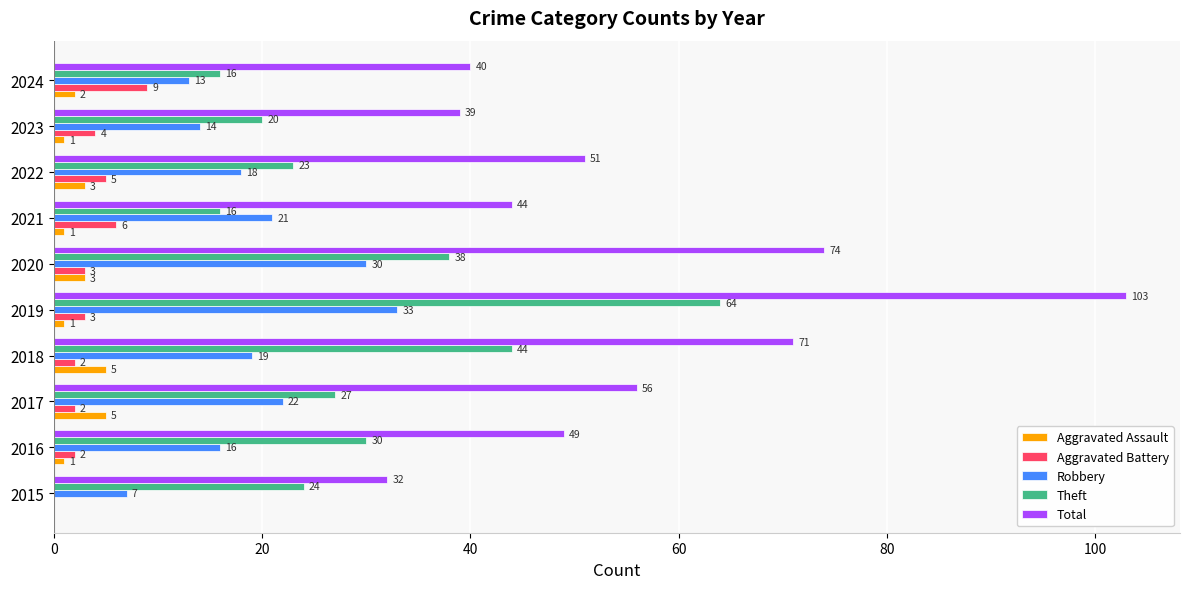

Which series changed the most between 2015 and 2018?

Total